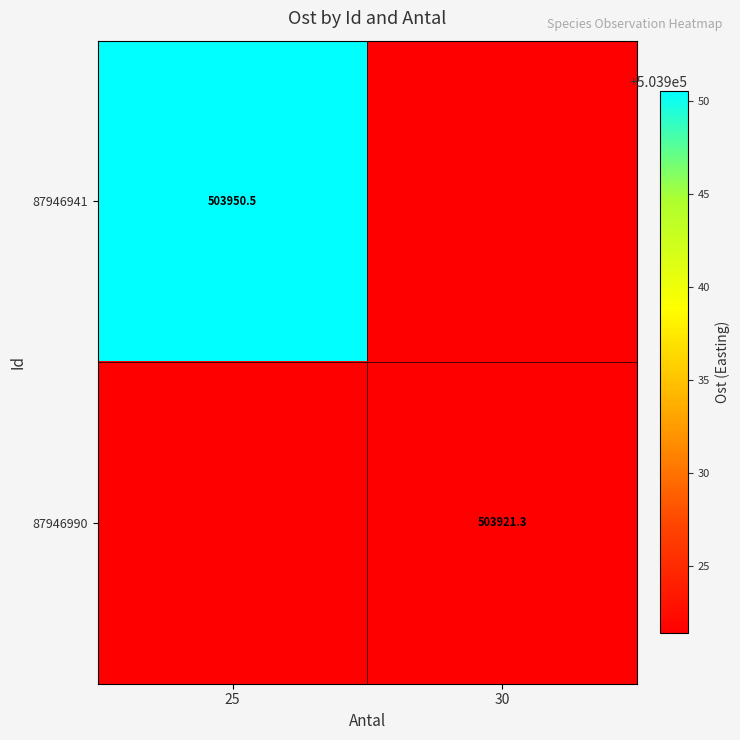

The 87946990 series shows 785356.0 at 25. True or false?

False